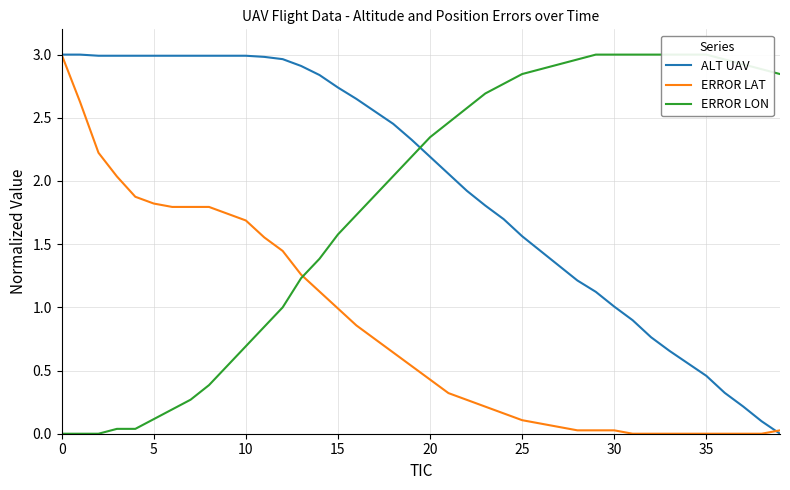

At which label is ERROR LON closest to 1?

12